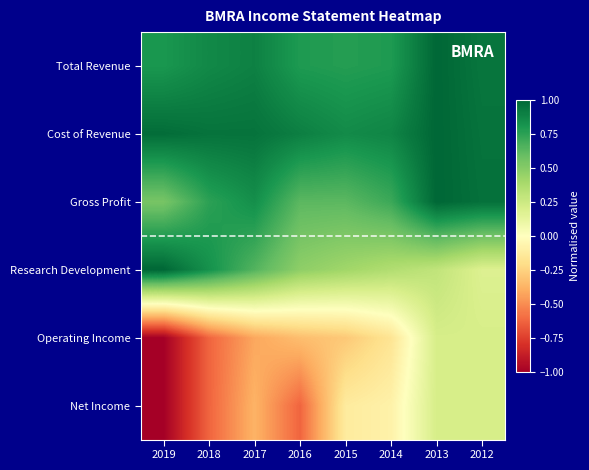

Reading left to right, what are all the values shown in this chart?

Total Revenue: 2019=0.8	2018=0.9	2017=0.9	2016=0.8	2015=0.8	2014=0.8	2013=1.0	2012=0.9
Cost of Revenue: 2019=1.0	2018=0.9	2017=0.9	2016=0.9	2015=0.8	2014=0.9	2013=1.0	2012=0.9
Gross Profit: 2019=0.5	2018=0.8	2017=0.8	2016=0.6	2015=0.6	2014=0.7	2013=1.0	2012=1.0
Research Development: 2019=1.0	2018=0.8	2017=0.6	2016=0.5	2015=0.4	2014=0.4	2013=0.3	2012=0.2
Operating Income: 2019=-1.0	2018=-0.6	2017=-0.4	2016=-0.3	2015=-0.3	2014=-0.2	2013=0.2	2012=0.2
Net Income: 2019=-1.0	2018=-0.6	2017=-0.4	2016=-0.6	2015=-0.1	2014=-0.1	2013=0.2	2012=0.2